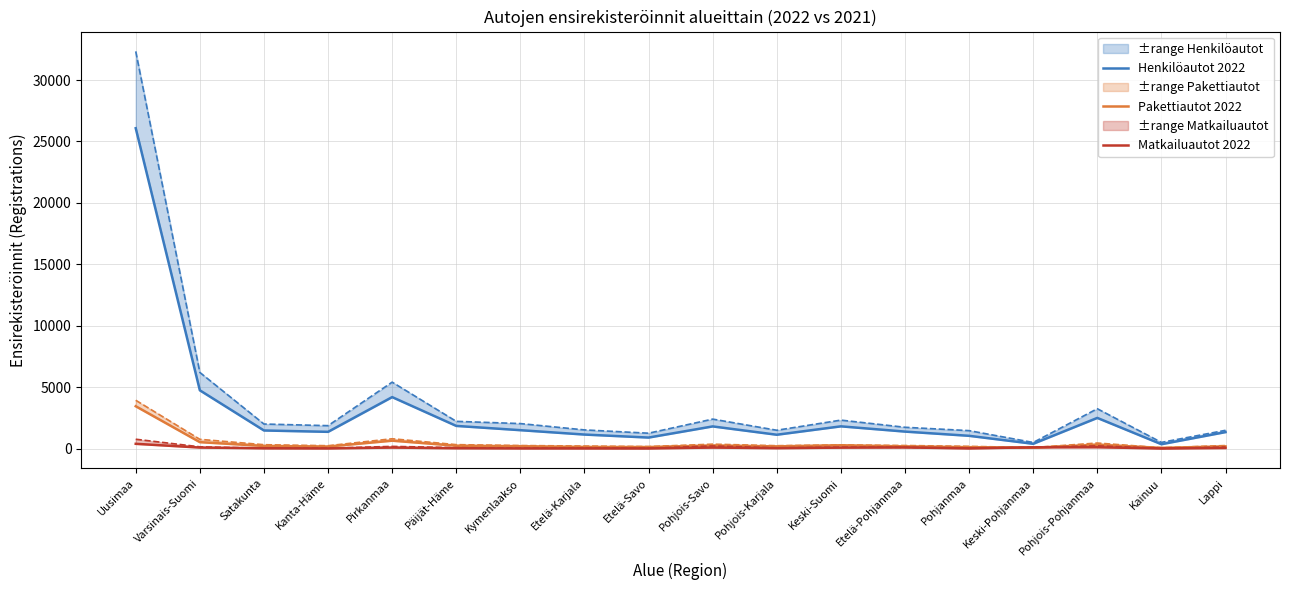

How many lines are shown in the chart?

3